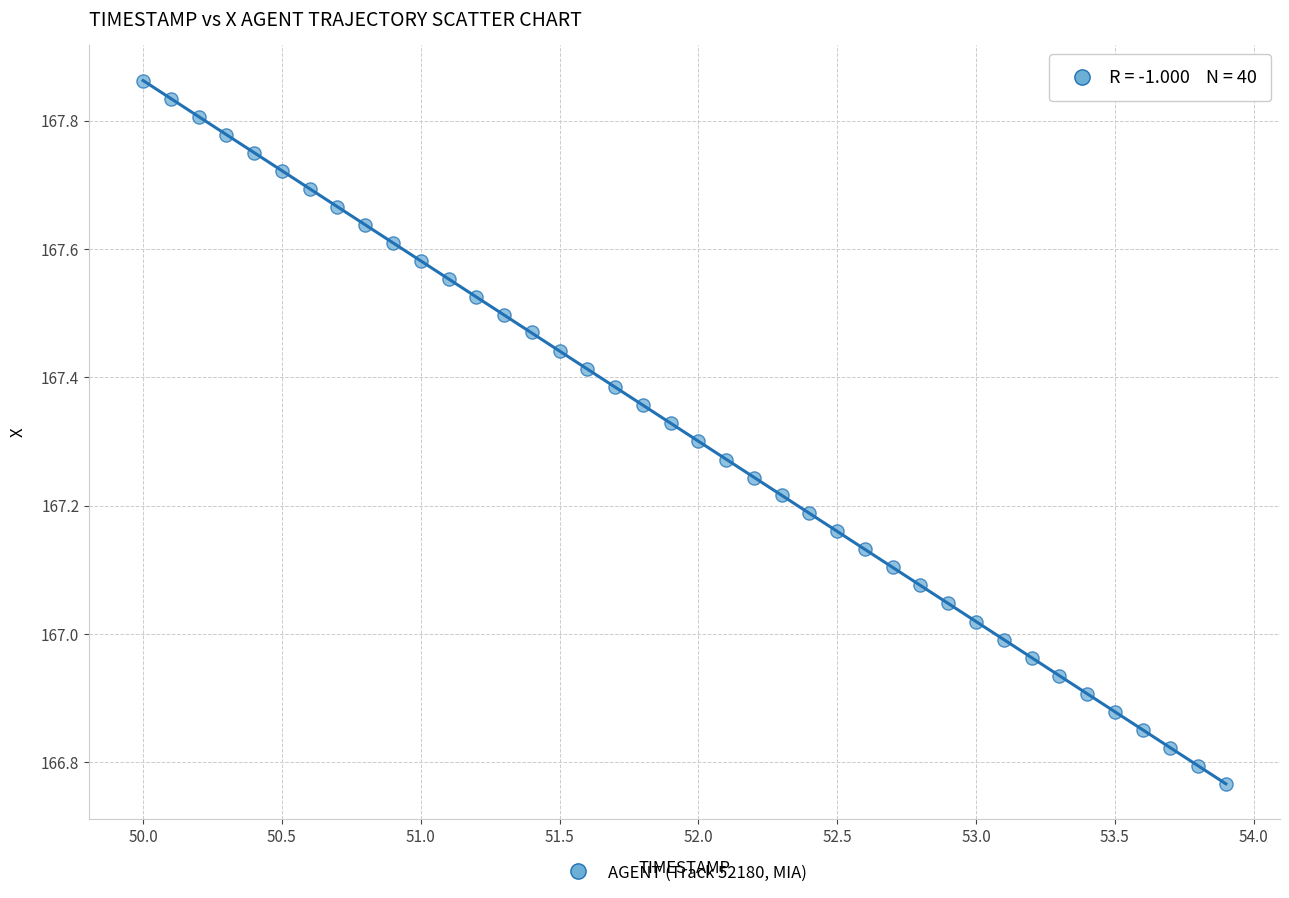

What is the range of X values (max minus min)?

3.9